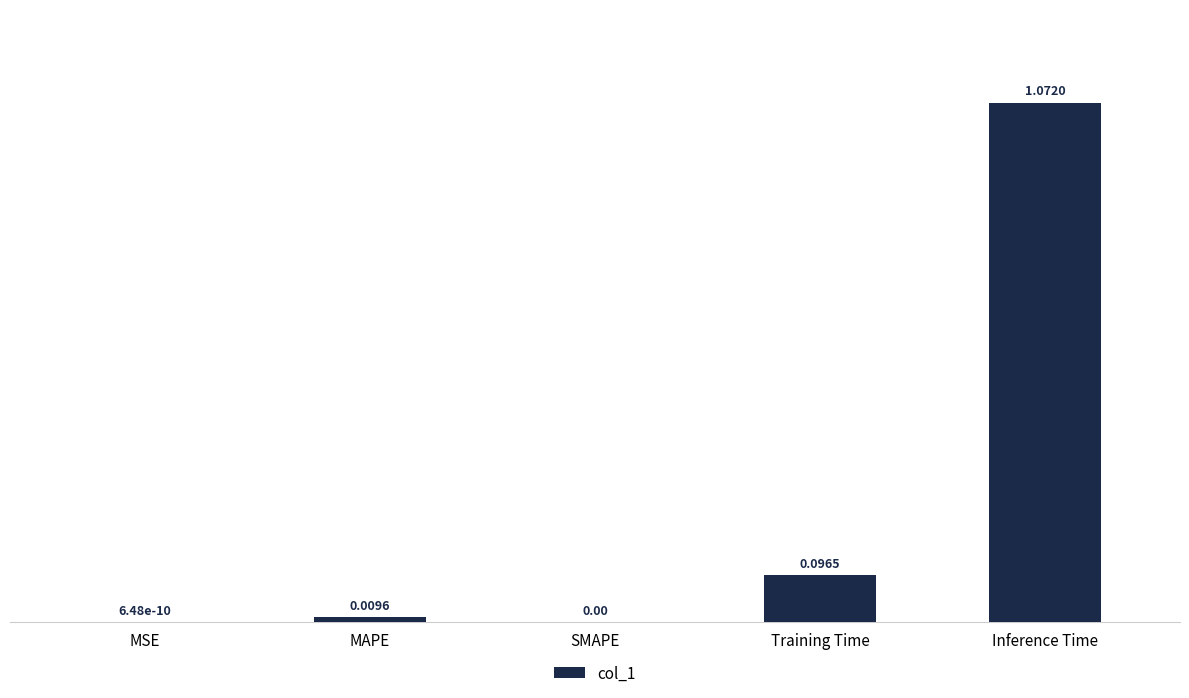

What is the average value?

0.2